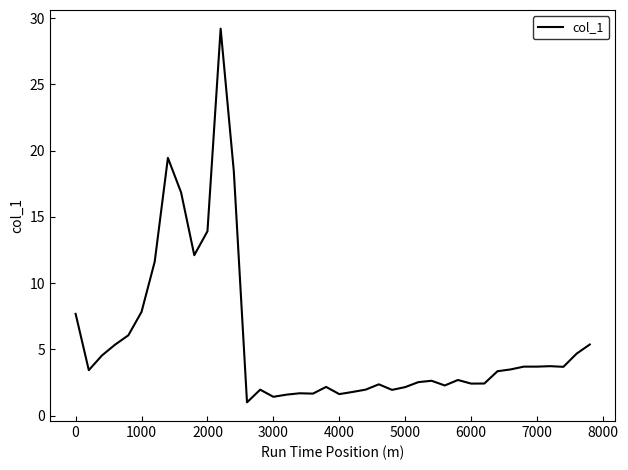

What is the smallest value displayed?

1.0